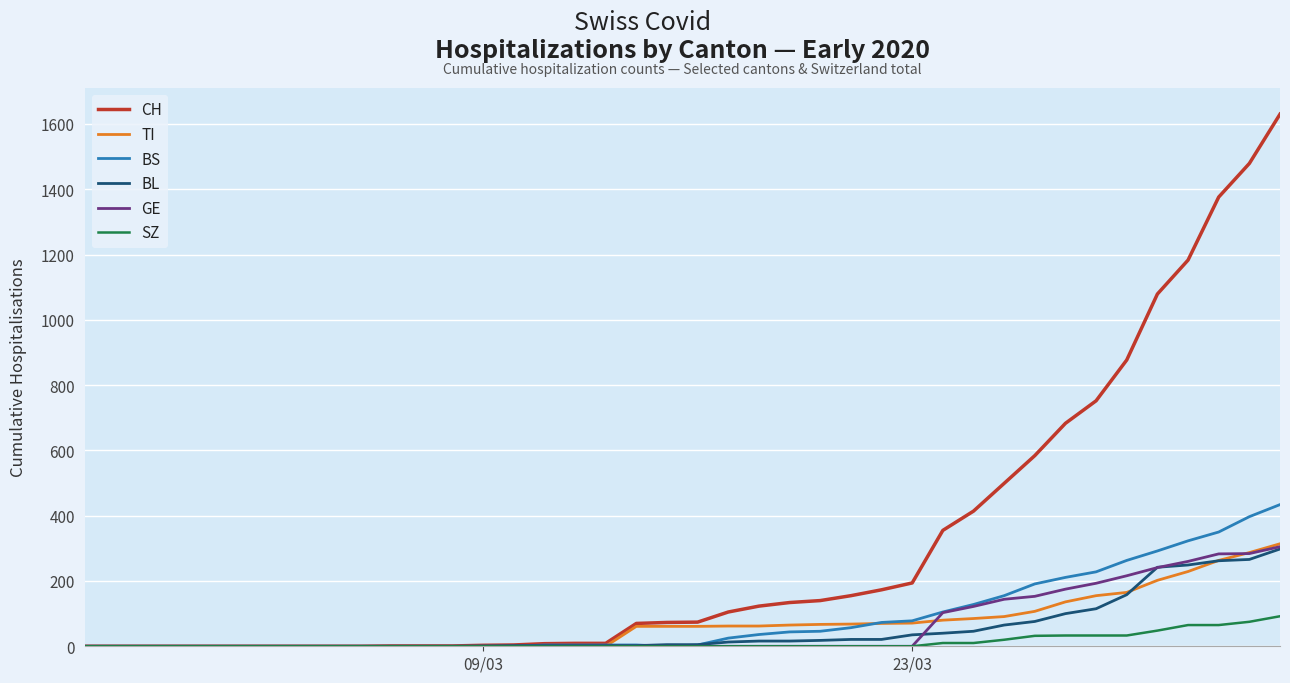

What are all the series names shown in the legend?

CH, TI, BS, BL, GE, SZ